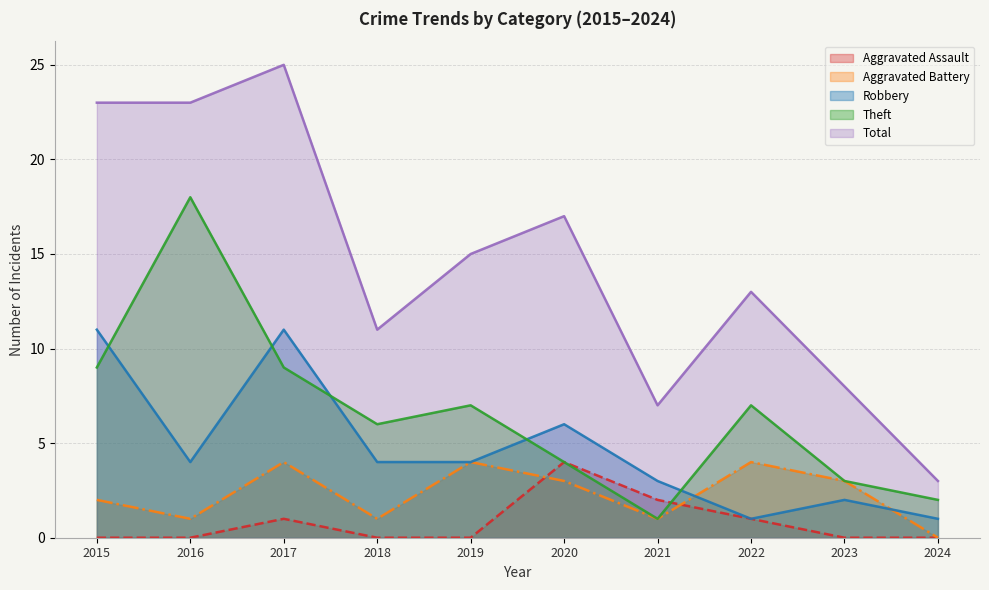

The Robbery series shows 6 at 2016. True or false?

False